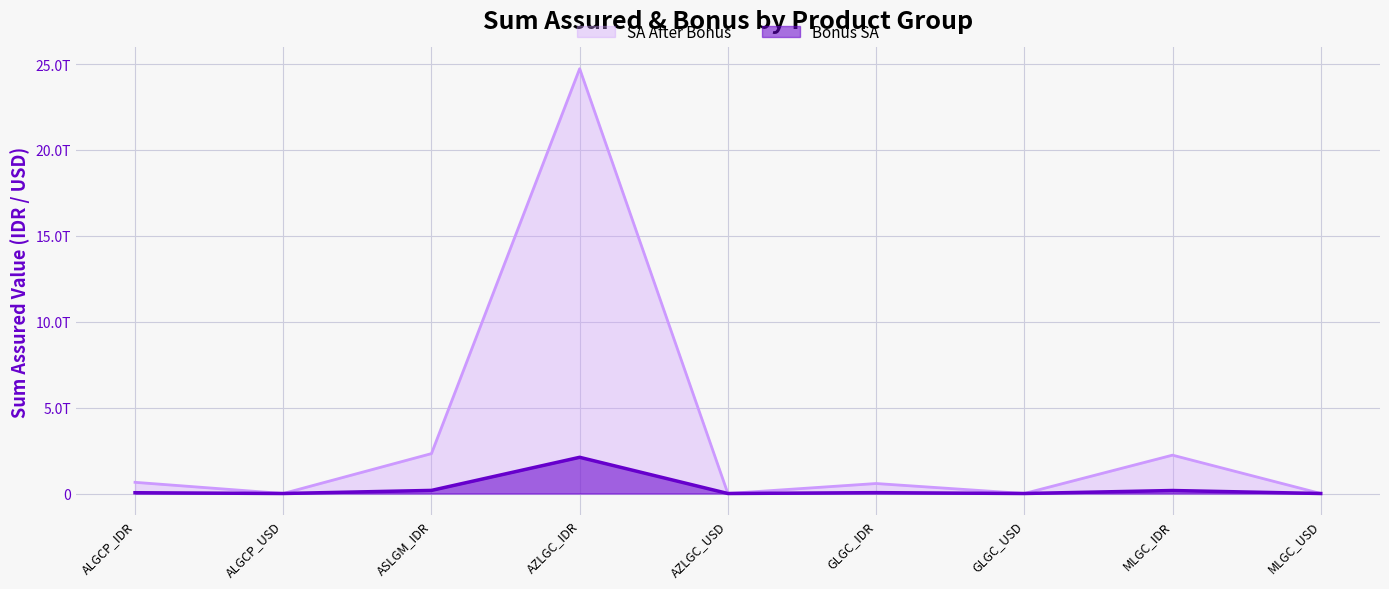

True or false: SA After Bonus and Bonus SA cross at least once.

False